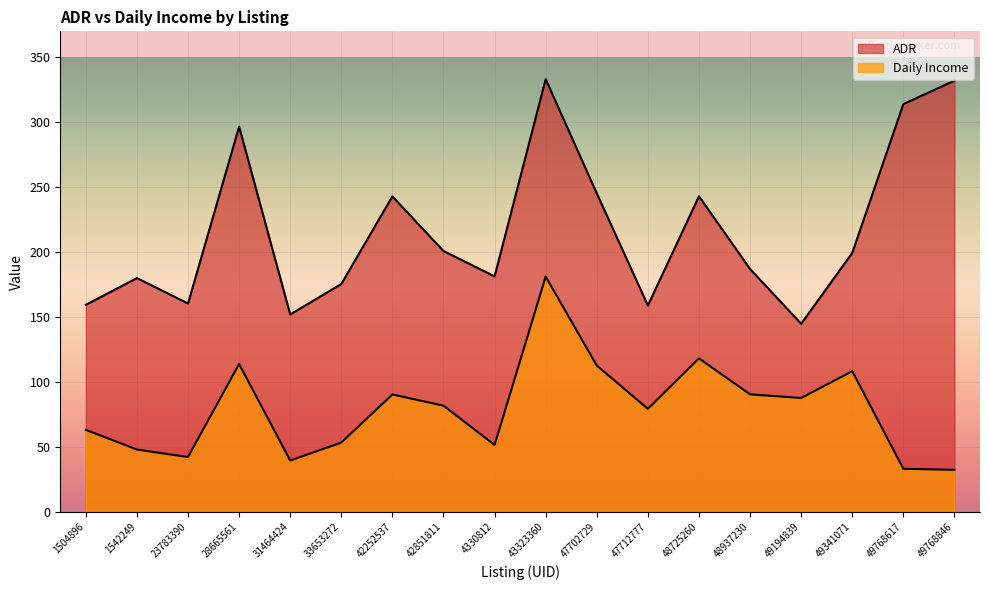

In Daily Income, how many points are lower than both neighbors (excluding endpoints)?

5